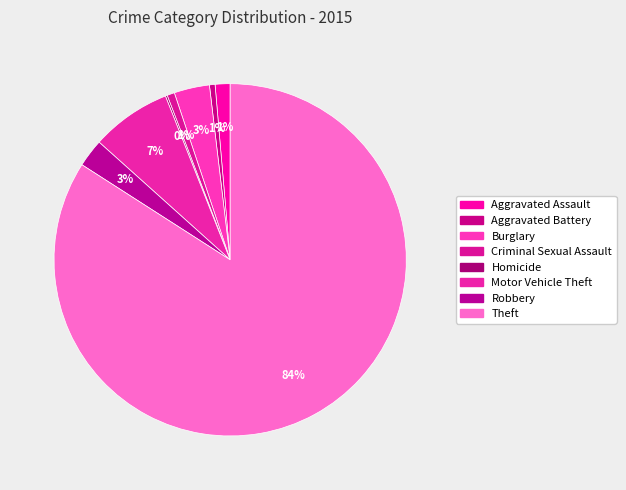

Between Criminal Sexual Assault and Homicide, which is larger?

Criminal Sexual Assault